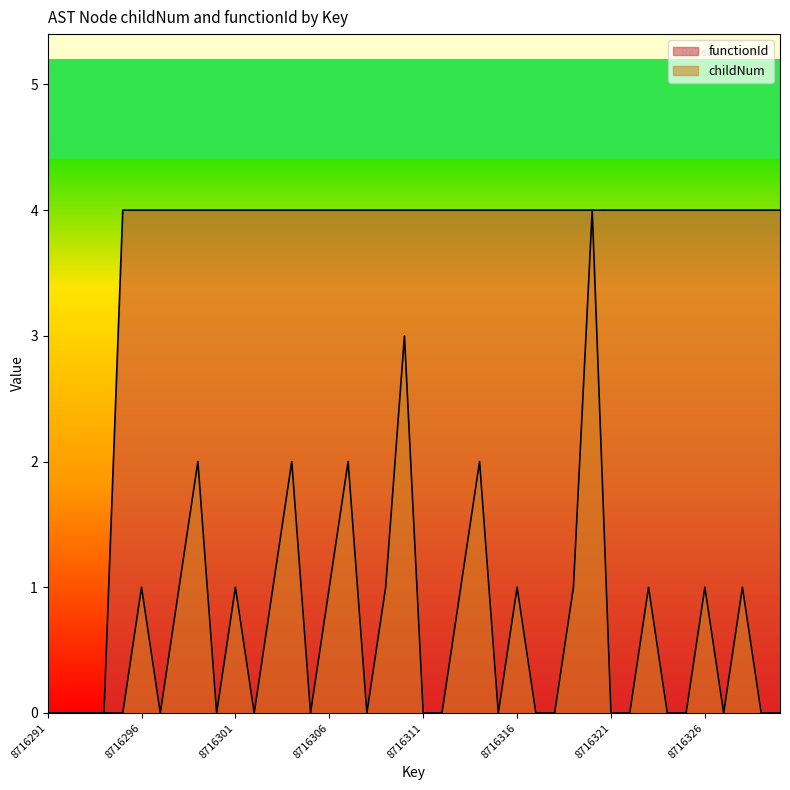

What is the value of the childNum point at the 6th from the left?

1